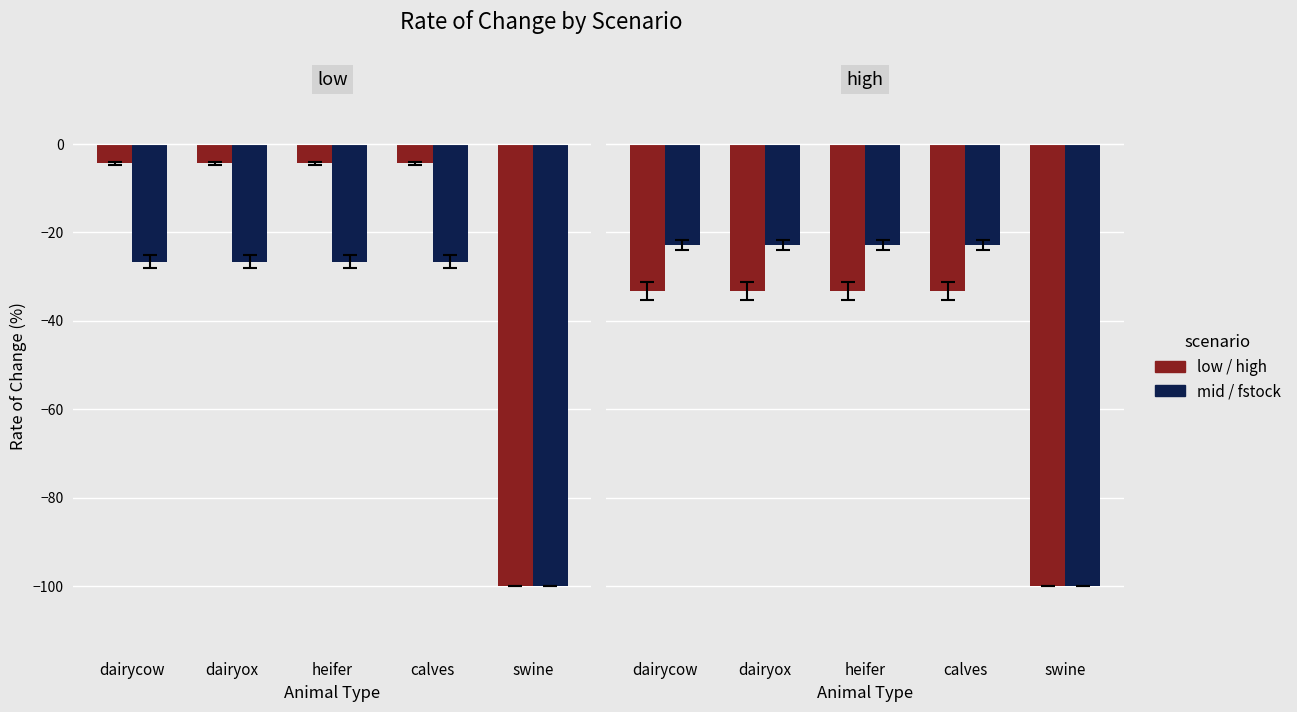

What is the sum of the high values at dairycow and swine?

-133.3